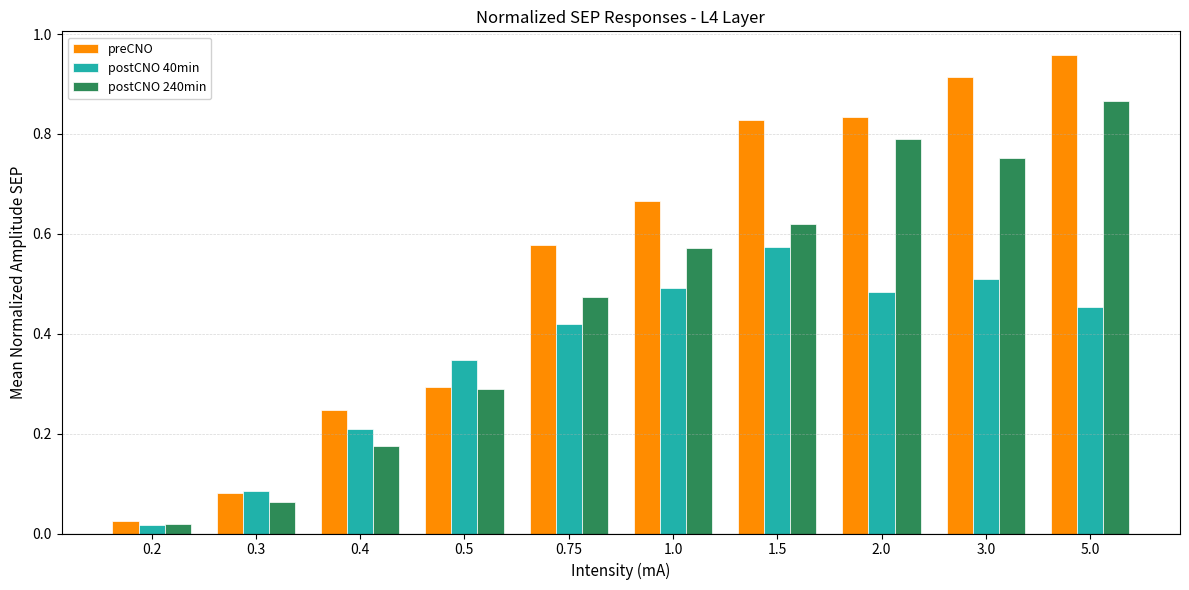

True or false: preCNO has a value of 0.8 at 1.5.

True